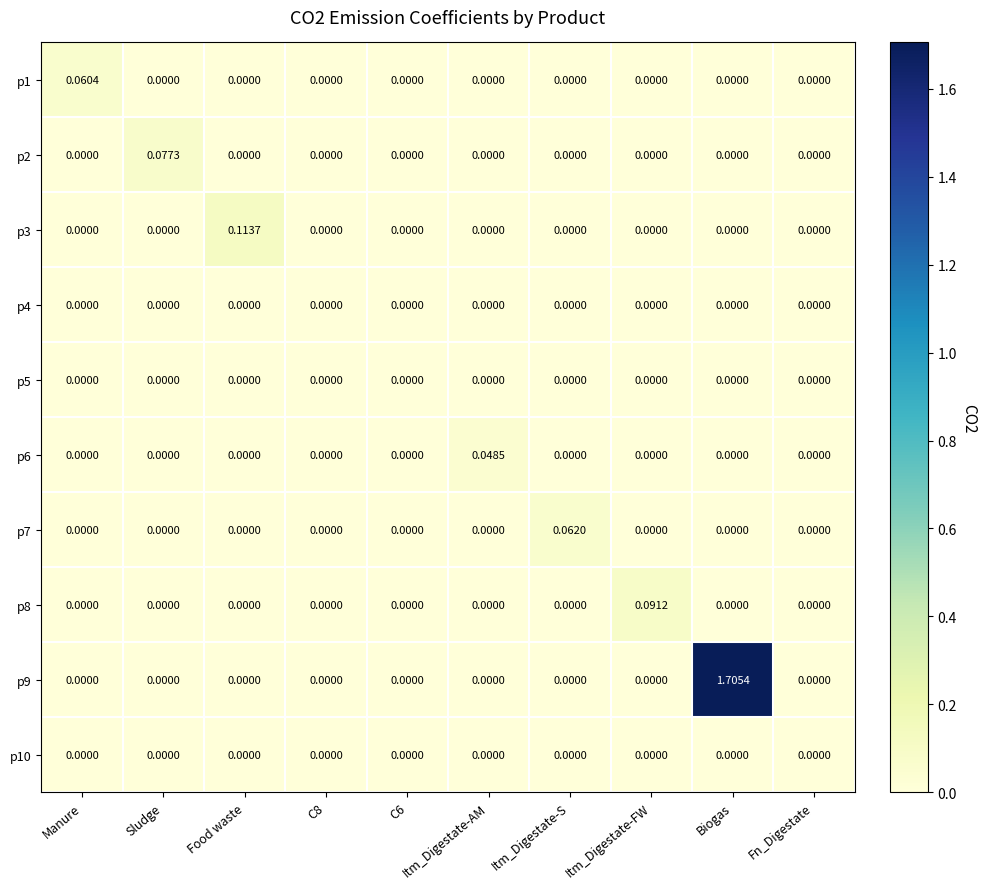

How many categories are shown in the chart?

10